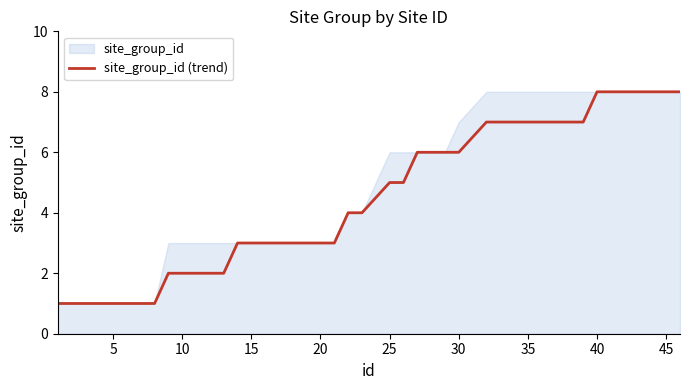

How many lines are shown in the chart?

1